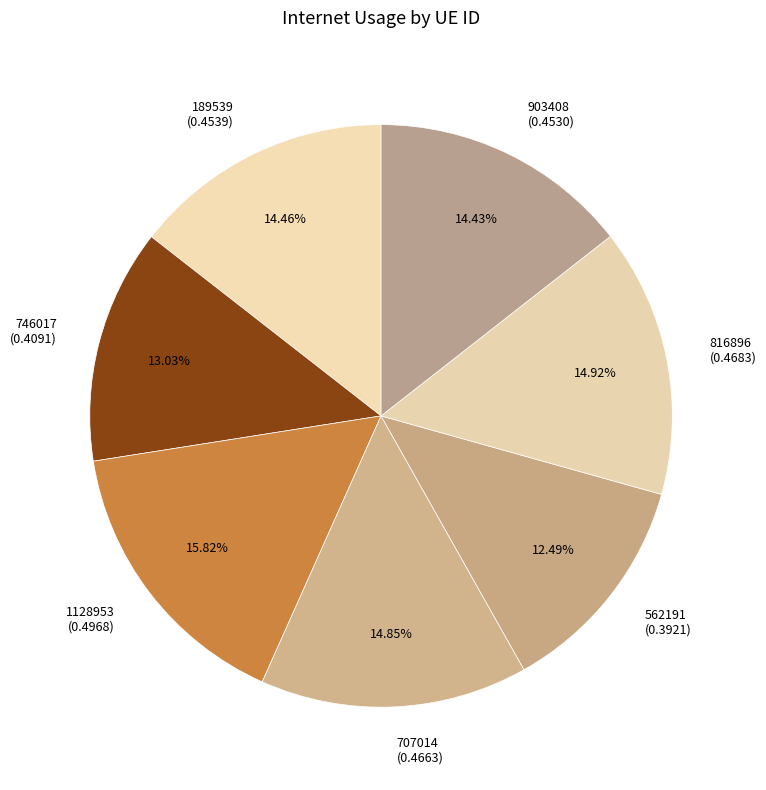

Is there a majority slice in this chart?

No